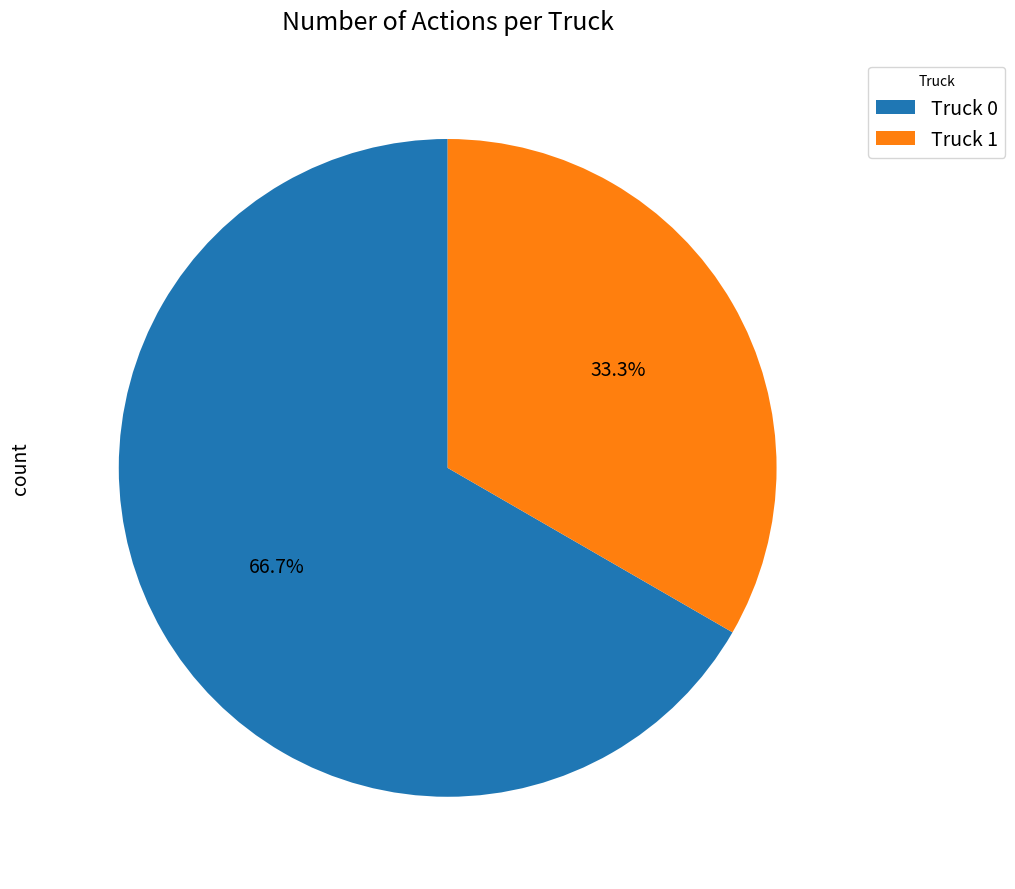

To the nearest percent, what portion does Truck 1 represent?

33%